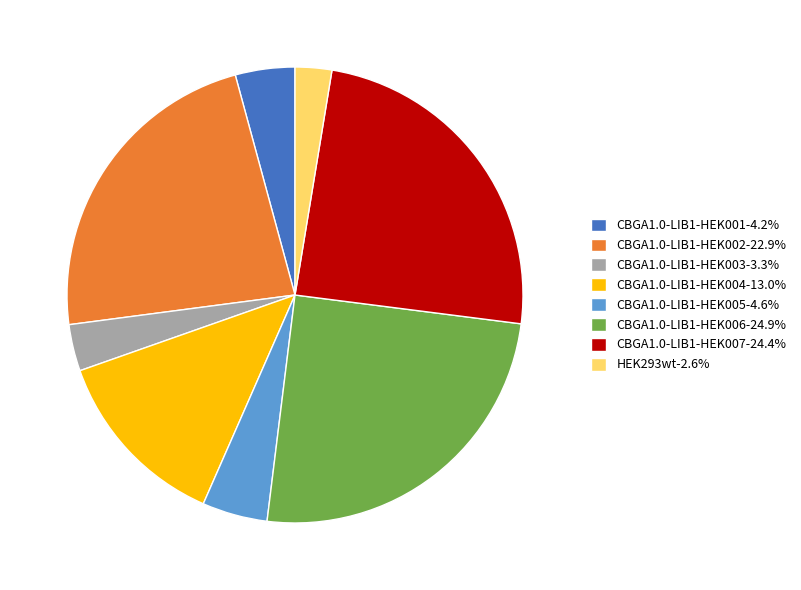

Is there a majority slice in this chart?

No